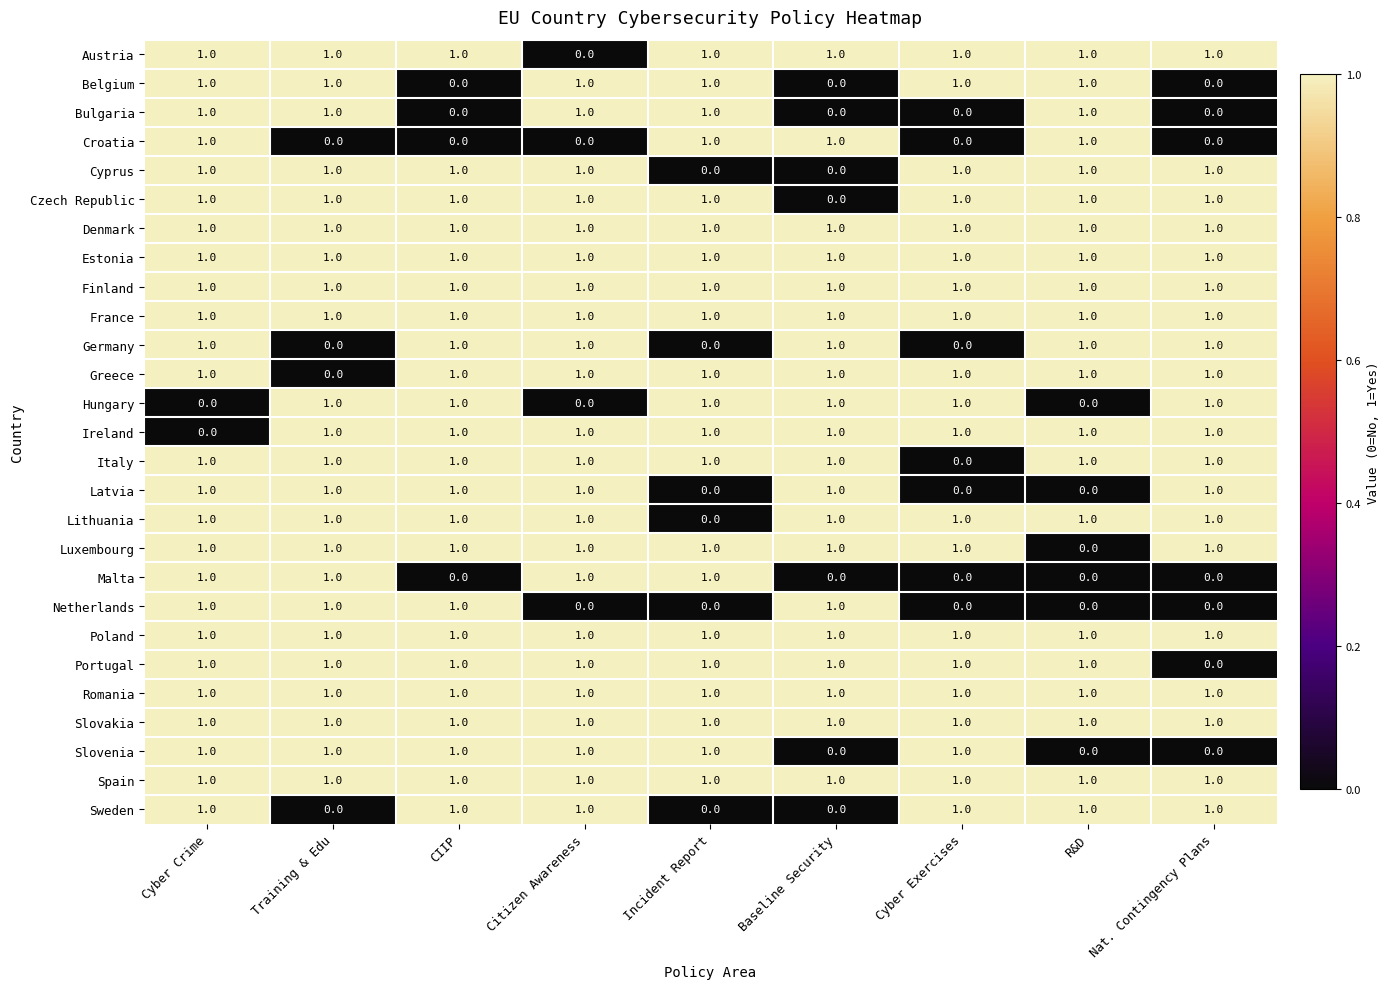

Count the Luxembourg values in the range 1 to 2.

8